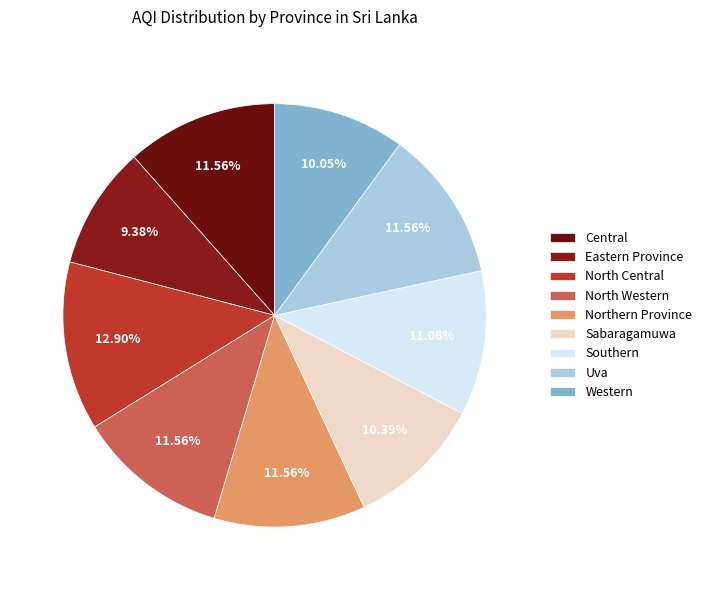

Which category has the biggest portion of the pie?

North Central